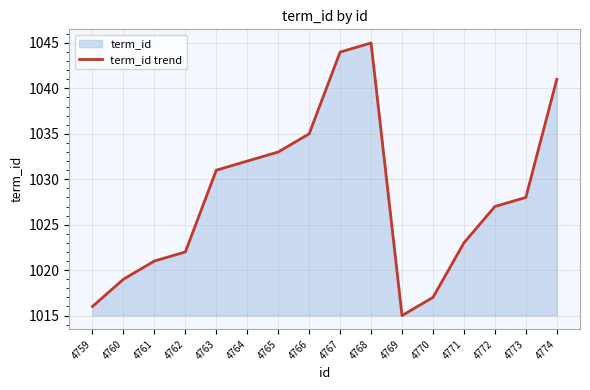

Which label corresponds to the smallest value in the chart?

4769